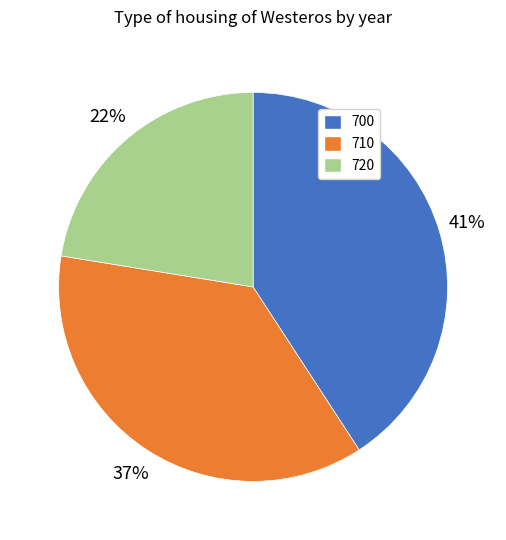

Which category has the smallest portion of the pie?

720